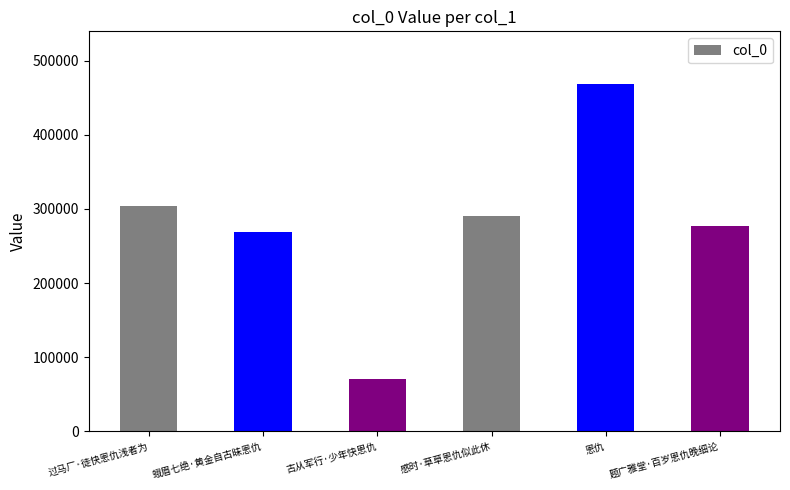

What value does the data have at 感时·草草恩仇似此休?

290137